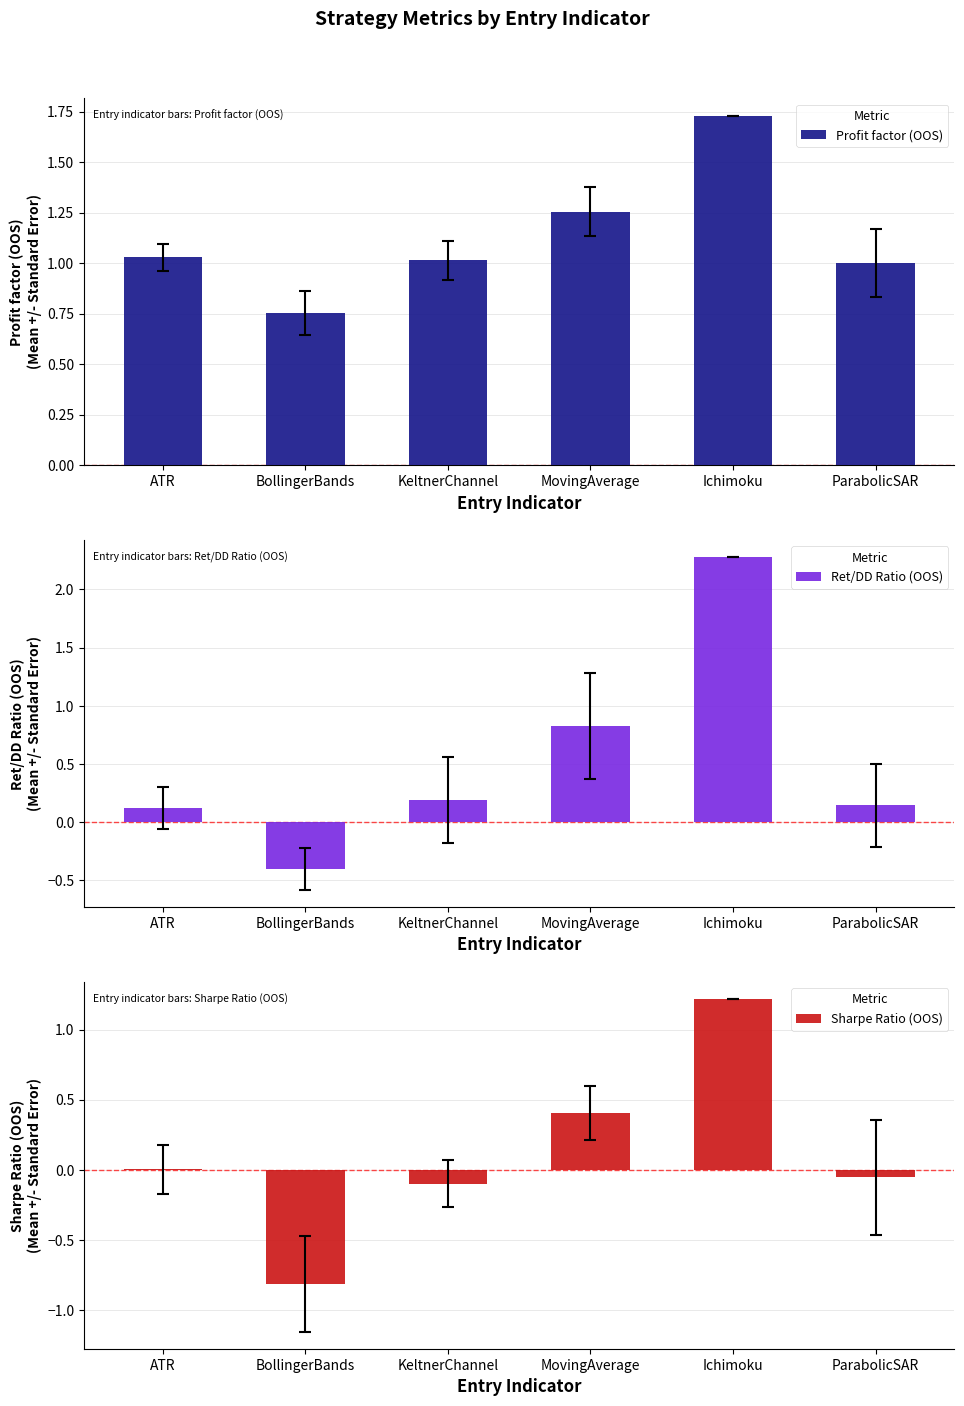

Does the chart contain stacked bars?

No